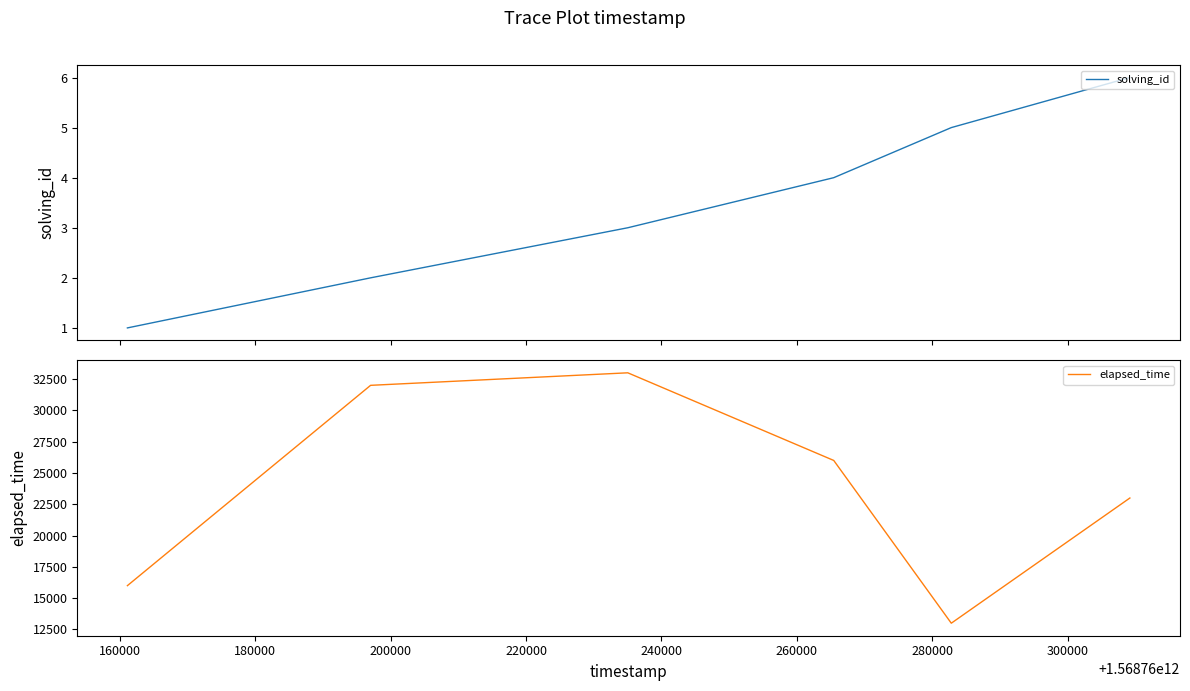

What is the minimum value for elapsed_time?

13000